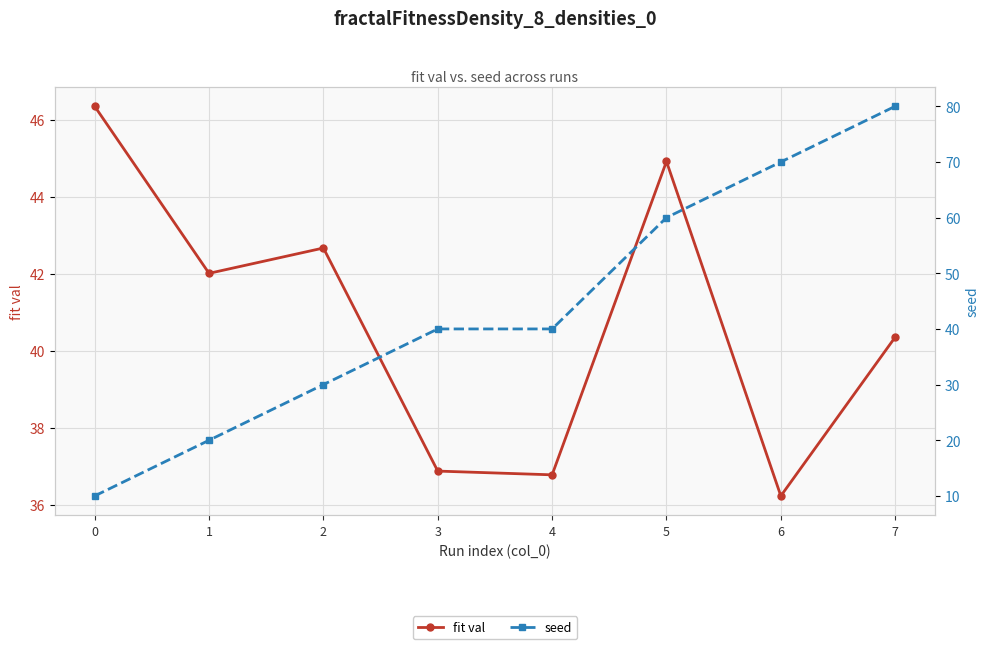

What is the average value of the seed series?

43.8